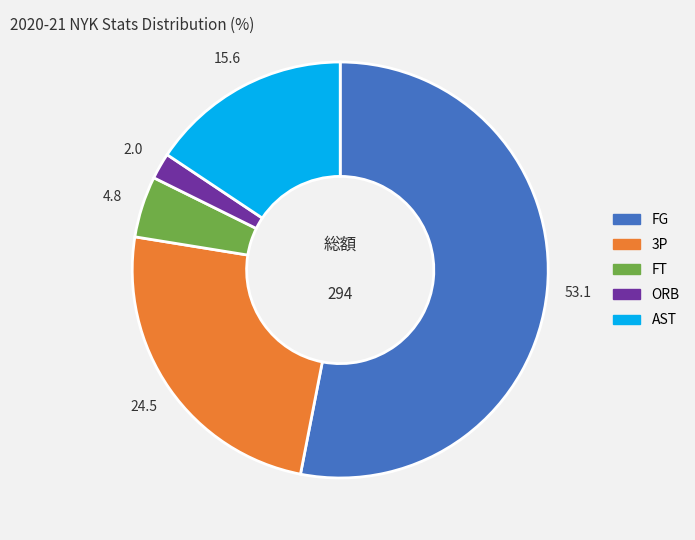

Is it true that AST is 16% of the pie?

True